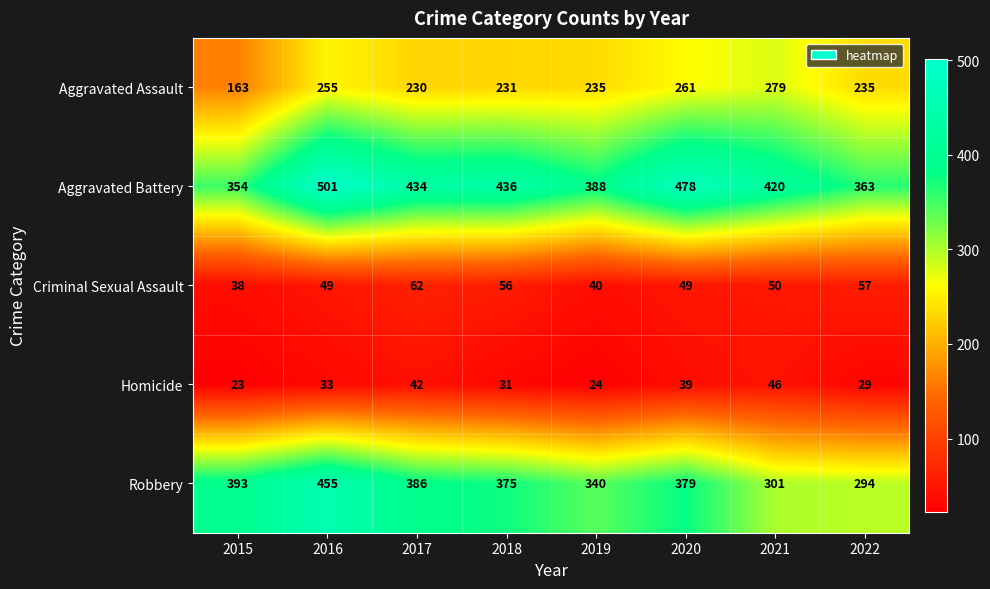

What is the highest value of the Aggravated Assault series?

279